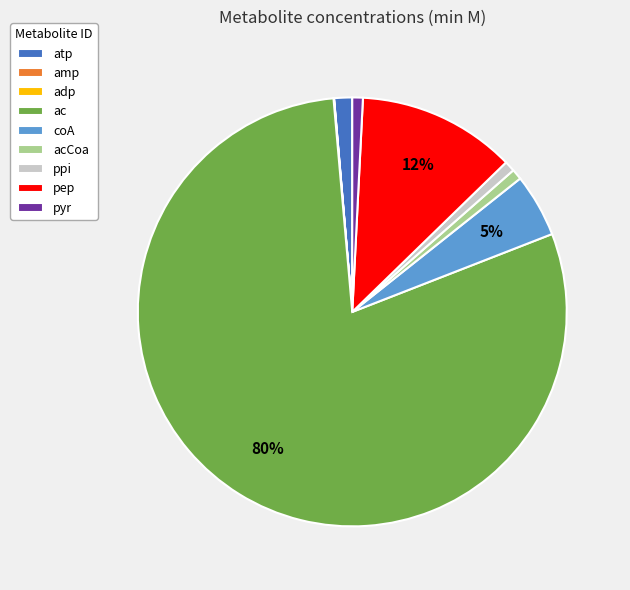

Which slice is the largest?

ac